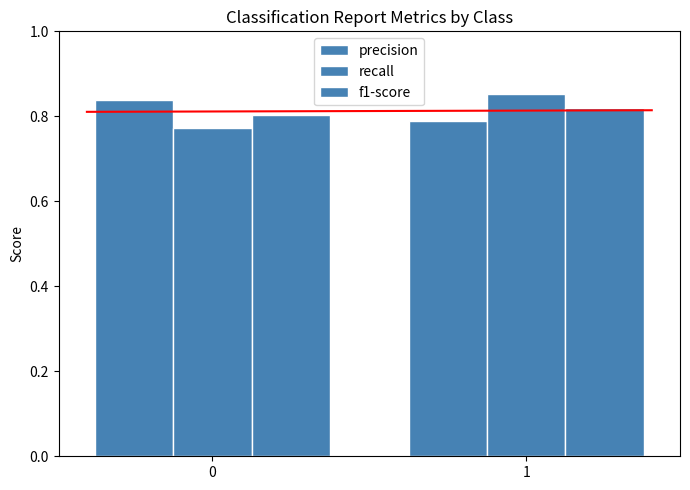

What is the difference between the maximum and minimum values in the recall series?

0.1